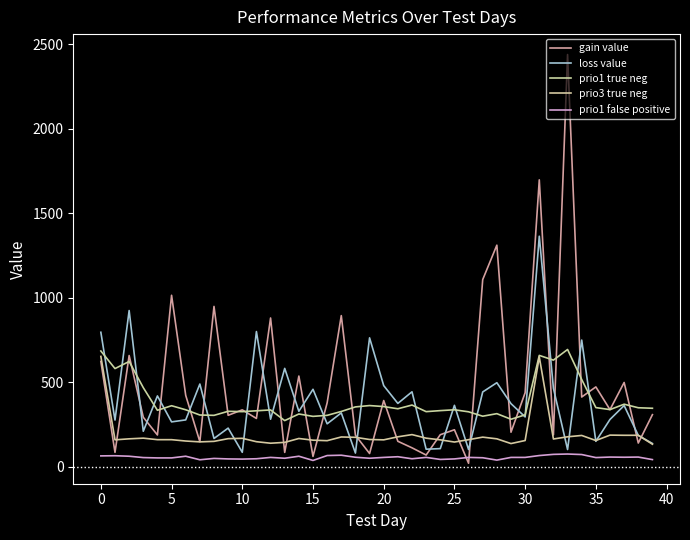

How many lines are shown in the chart?

5